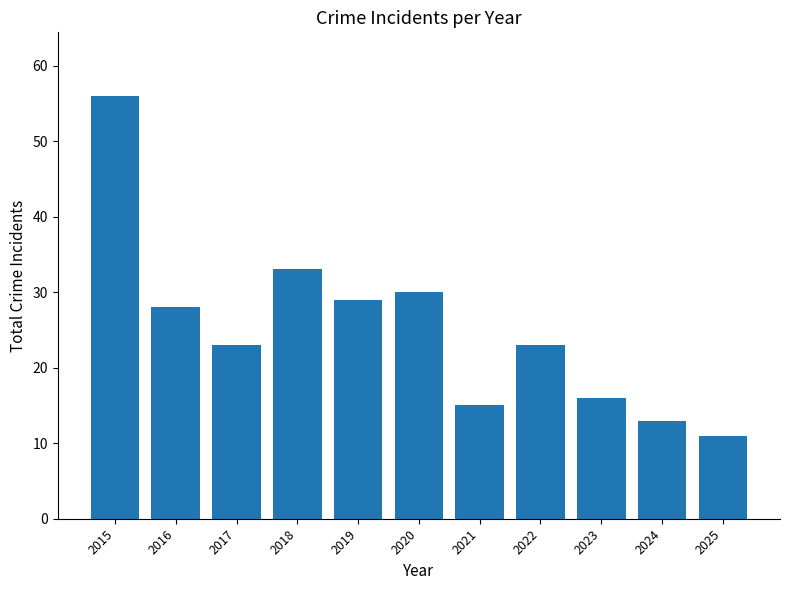

Reading left to right, extract all data points from this chart.

56	28	23	33	29	30	15	23	16	13	11